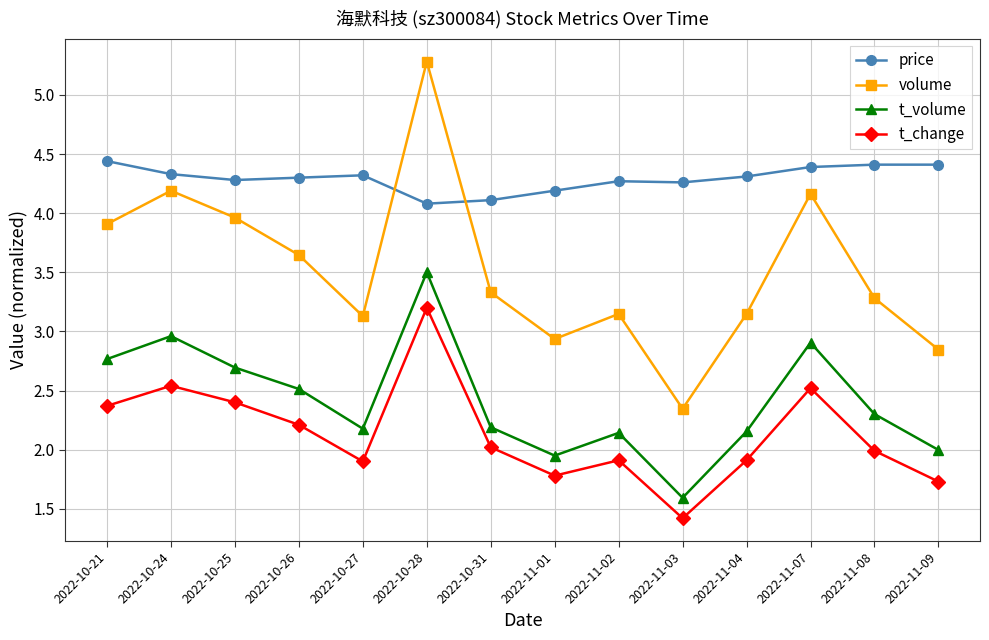

What is the sum of the t_change values at 2022-10-25 and 2022-11-04?

4.3